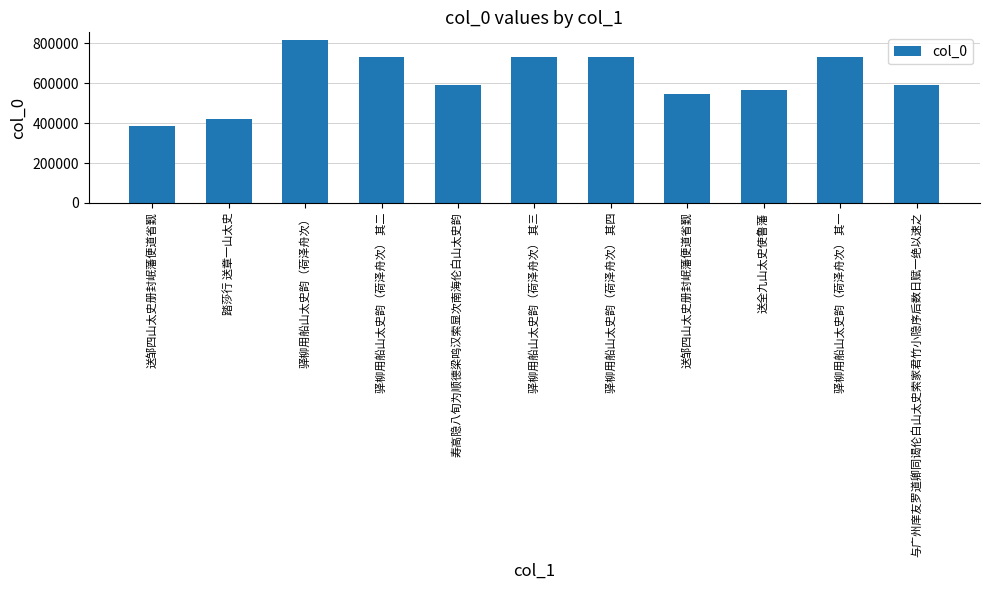

How many bars are there in total?

11